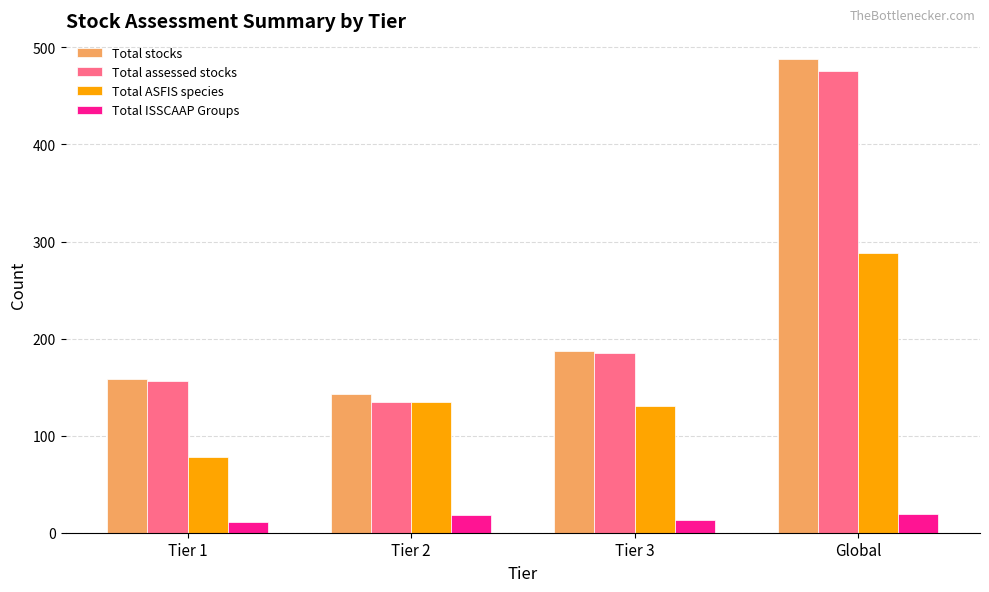

What is the difference between the highest and lowest values at Global?

469